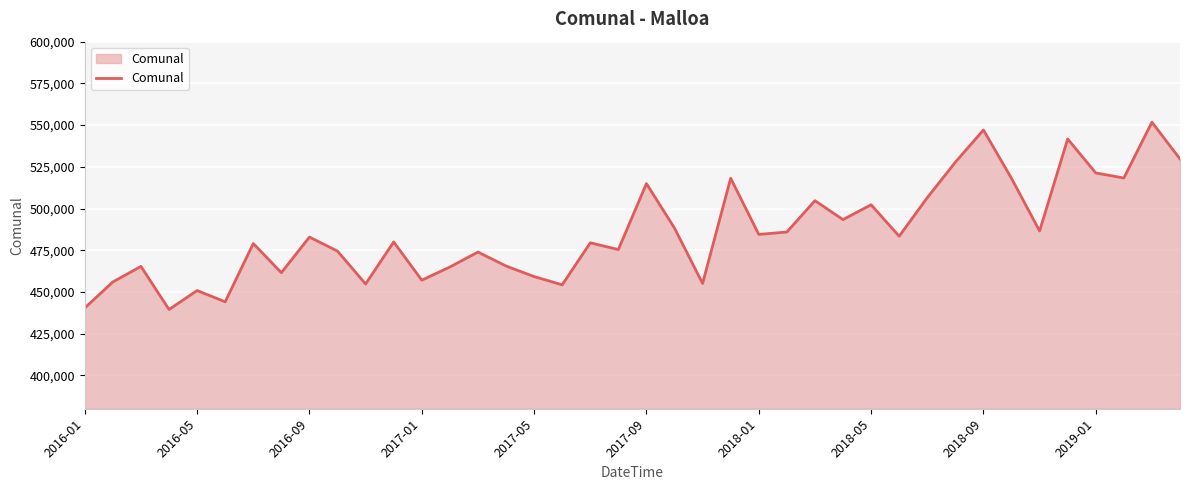

What is the difference between the second highest and minimum values?

107582